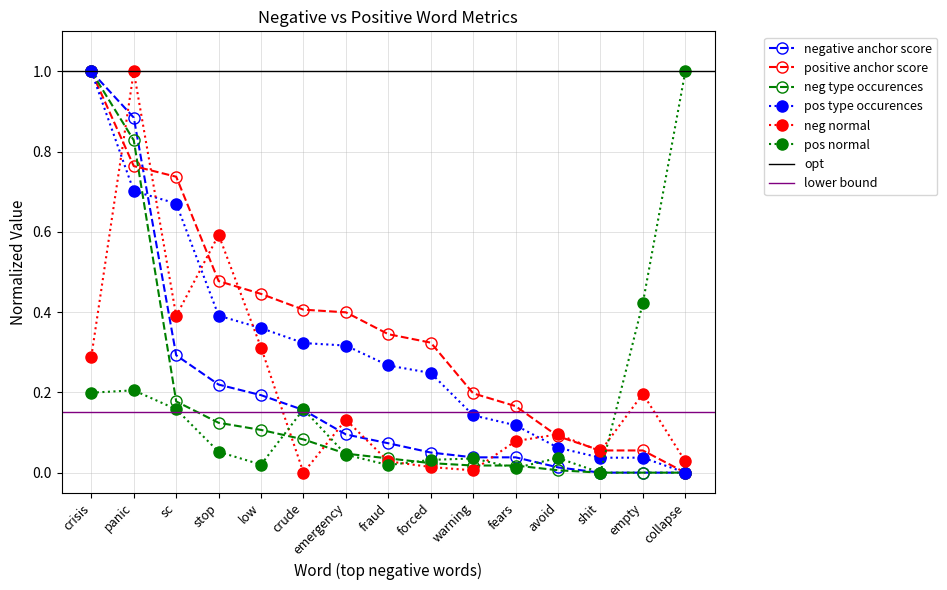

What is the approximate value of neg normal at sc?

0.4